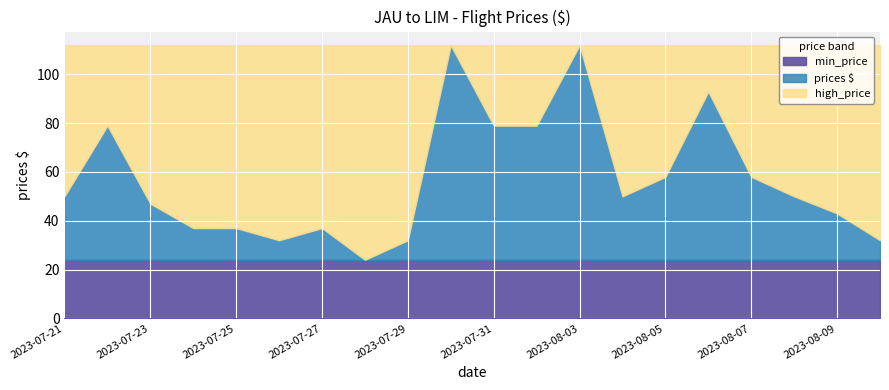

What is the difference between the second highest and second lowest values in the prices $ series?

80